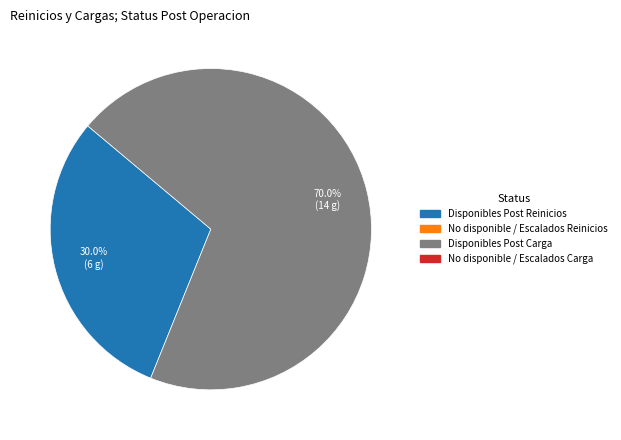

Is there a majority slice in this chart?

Yes